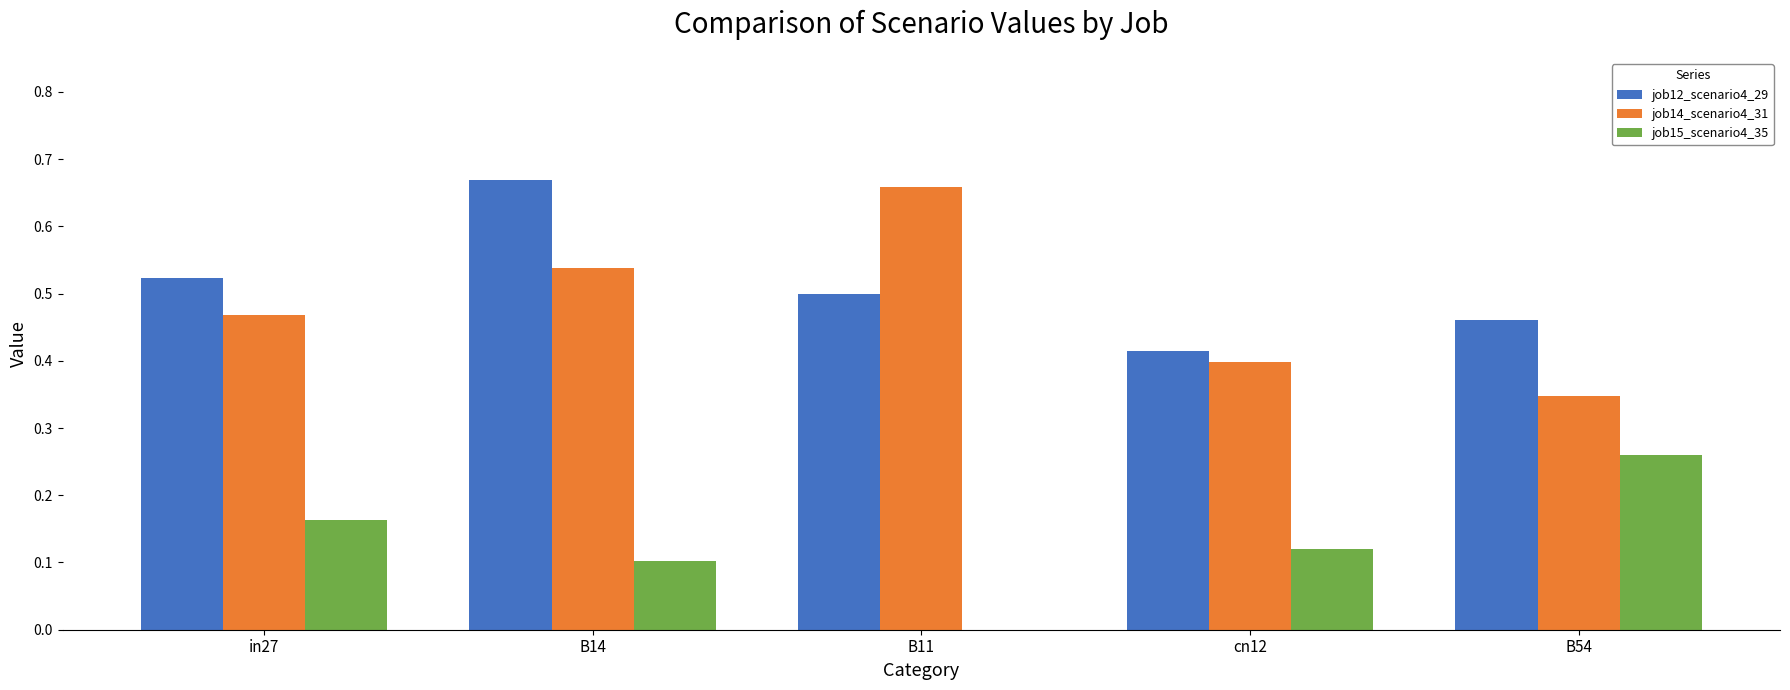

Which category has the highest value in the job12_scenario4_29 series?

B14